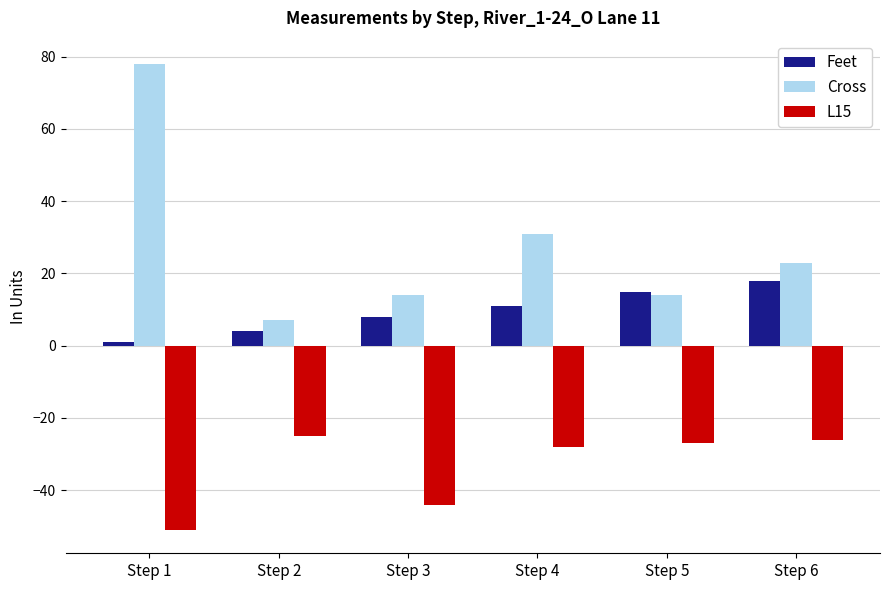

What are all the series names shown in the legend?

Feet, Cross, L15